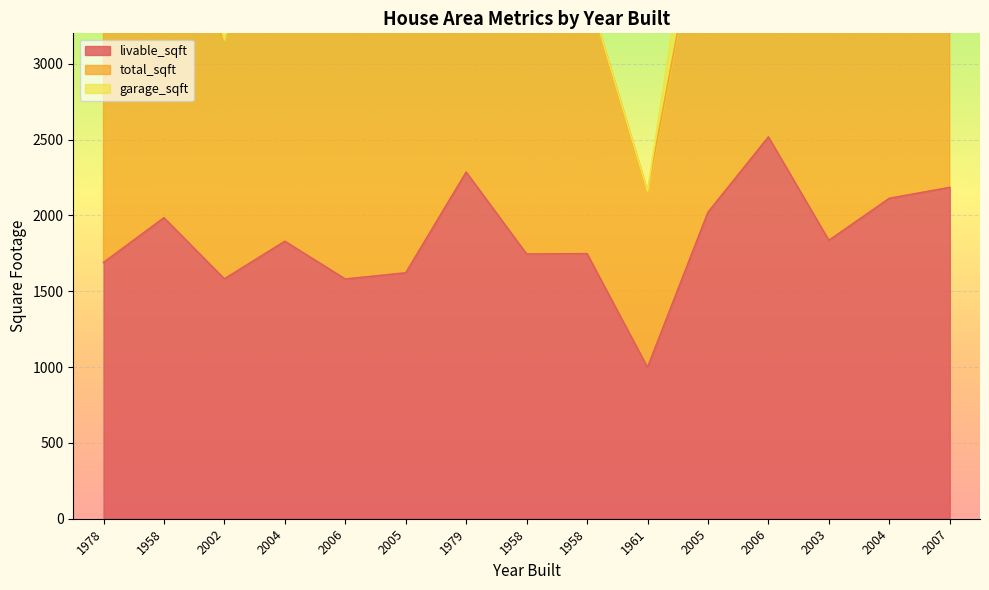

What is the lowest value of the total_sqft series?

2159